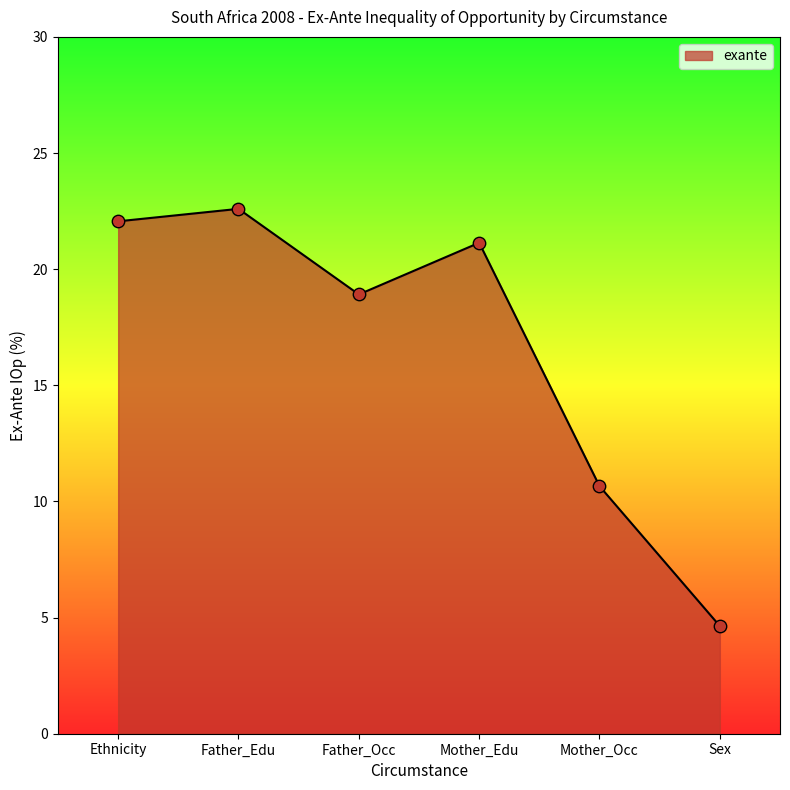

What is the ratio of the value at Mother_Occ to the value at Ethnicity?

0.5